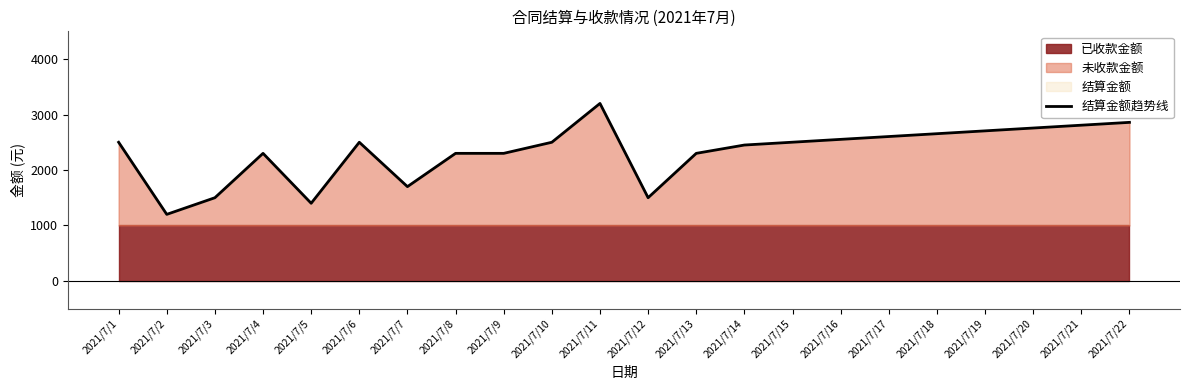

At which label does the data first exceed 2500?

2021/7/11